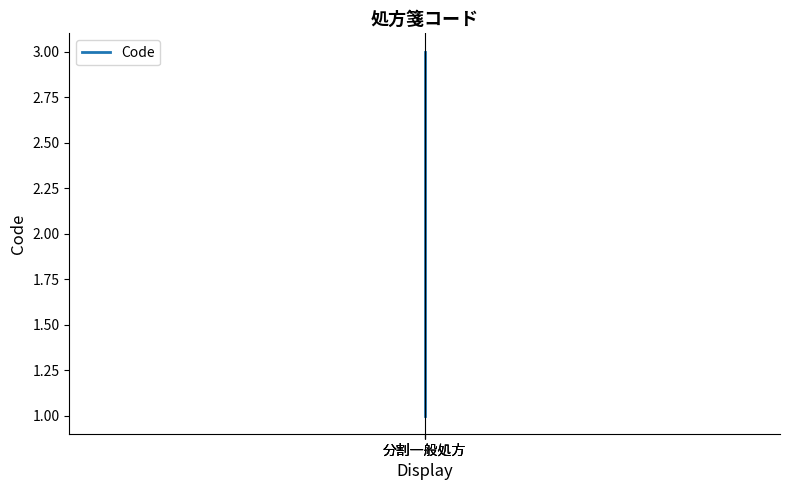

Is it true that the value at 分割一般処方 is 4?

False